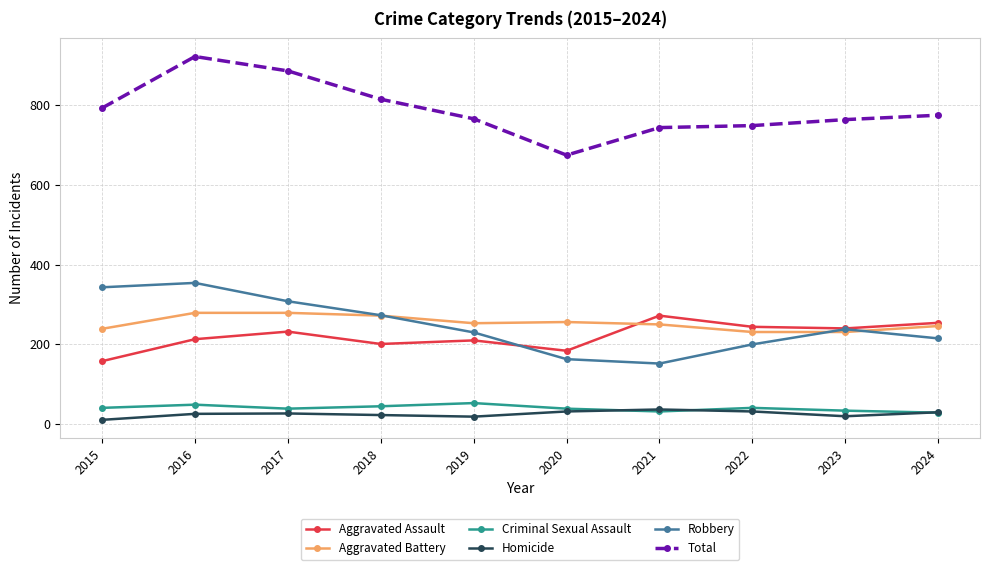

How many categories are shown in the chart?

10